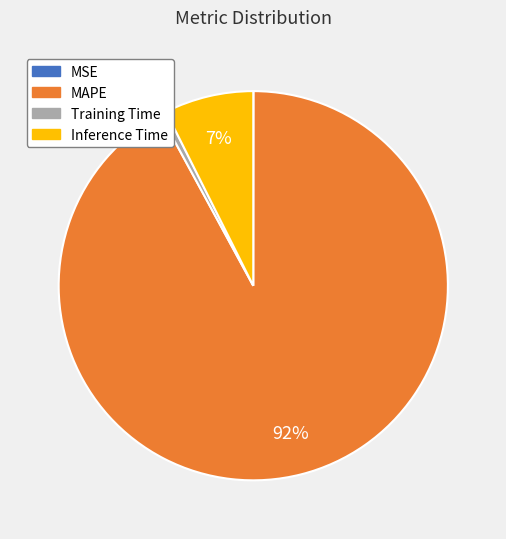

Between MAPE and Training Time, which is larger?

MAPE